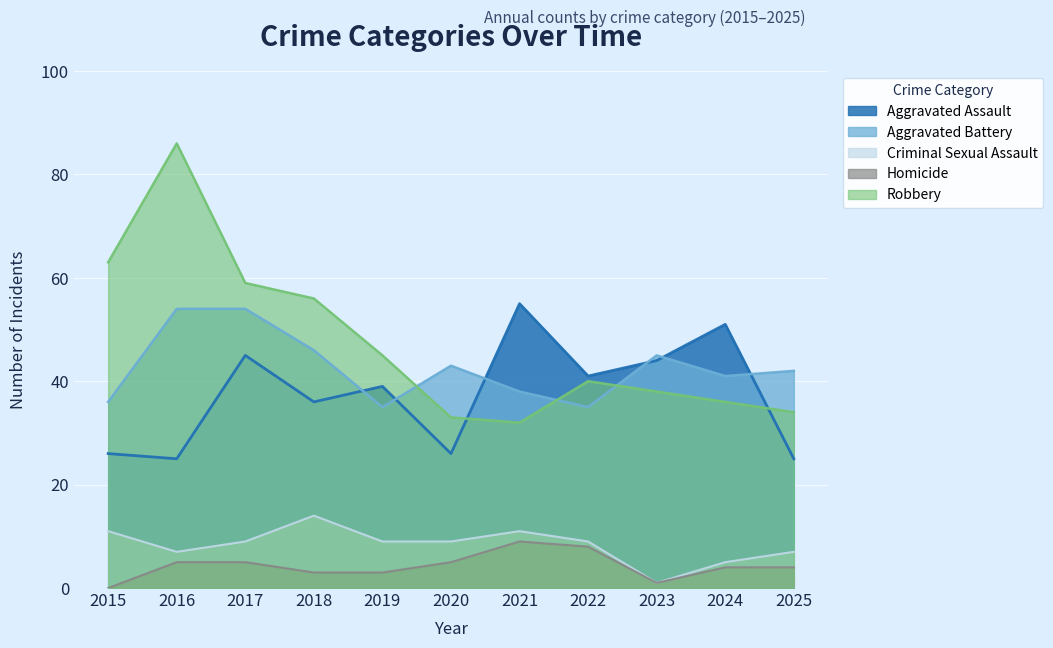

Rank the series by their maximum value, from highest to lowest.

Robbery, Aggravated Assault, Aggravated Battery, Criminal Sexual Assault, Homicide